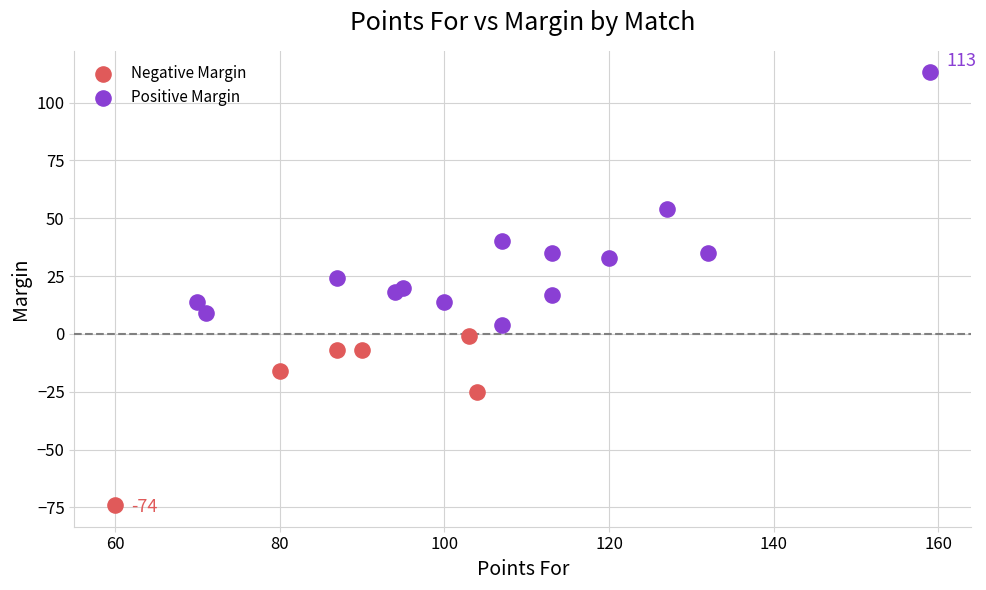

What are all the series names shown in the legend?

Negative Margin, Positive Margin